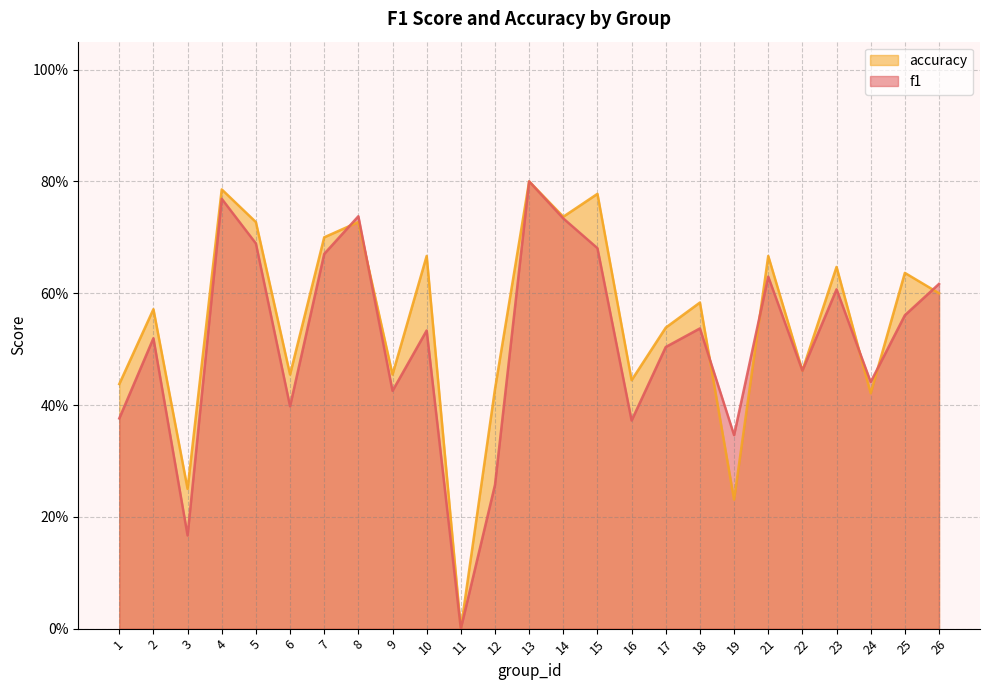

Reading left to right, list all the values displayed in this chart.

f1: 1=0.4	2=0.5	3=0.2	4=0.8	5=0.7	6=0.4	7=0.7	8=0.7	9=0.4	10=0.5	11=0.0	12=0.3	13=0.8	14=0.7	15=0.7	16=0.4	17=0.5	18=0.5	19=0.3	21=0.6	22=0.5	23=0.6	24=0.4	25=0.6	26=0.6
accuracy: 1=0.4	2=0.6	3=0.2	4=0.8	5=0.7	6=0.5	7=0.7	8=0.7	9=0.5	10=0.7	11=0.0	12=0.4	13=0.8	14=0.7	15=0.8	16=0.4	17=0.5	18=0.6	19=0.2	21=0.7	22=0.5	23=0.6	24=0.4	25=0.6	26=0.6